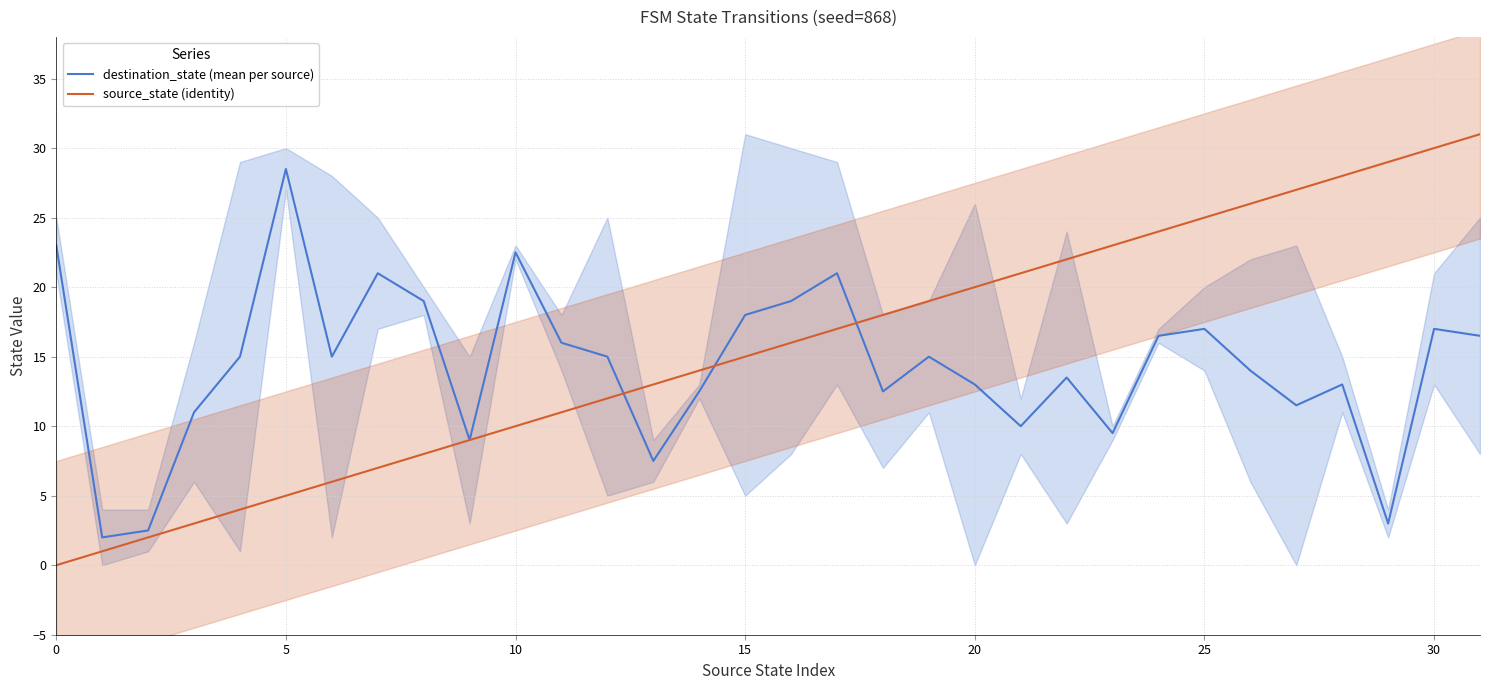

What is the maximum value for destination_state (mean per source)?

28.5